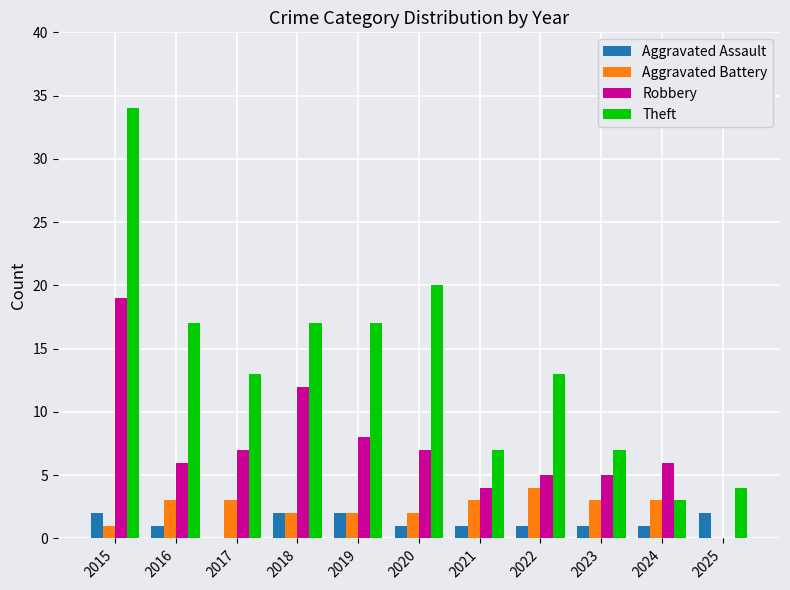

How many positive values does the Aggravated Battery series have?

10